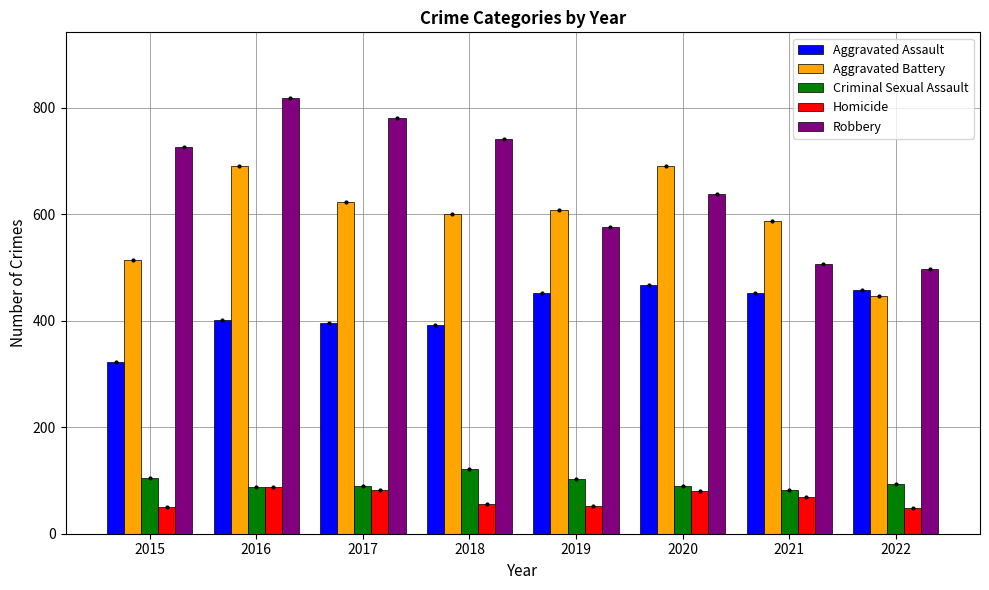

What is the sum of the Aggravated Assault values at 2015 and 2016?

725